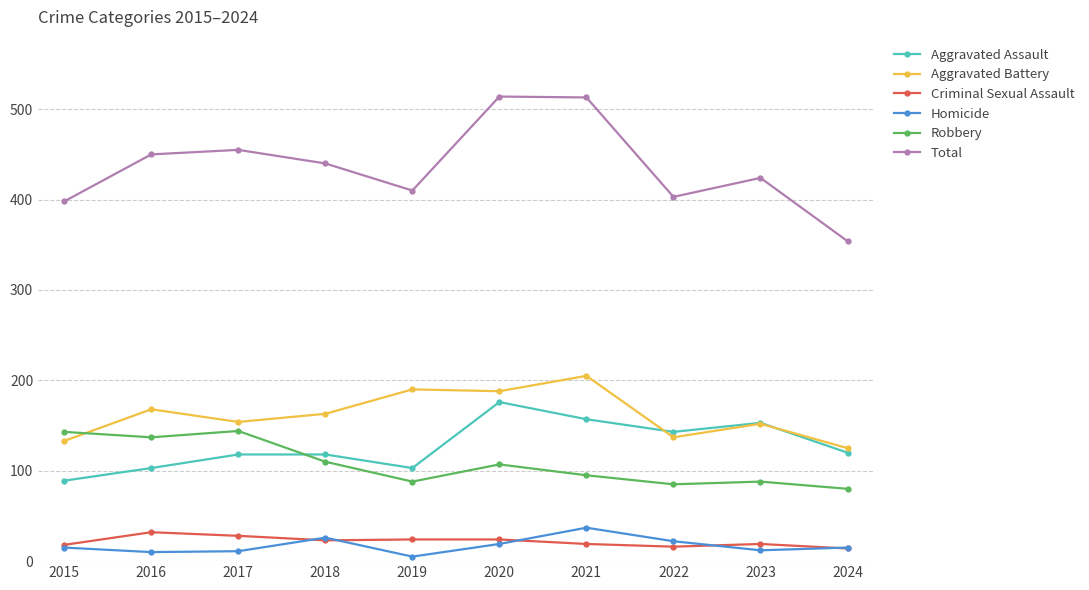

True or false: Robbery has a value of 85 at 2022.

True